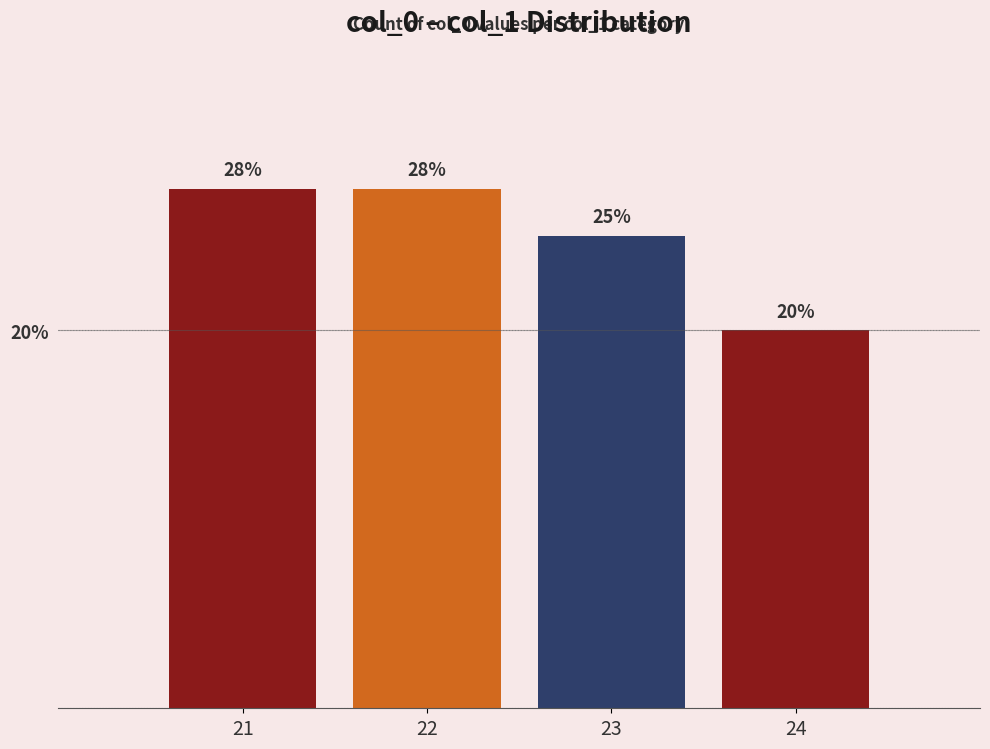

What is the sum of the values at 24 and 23?

45.0